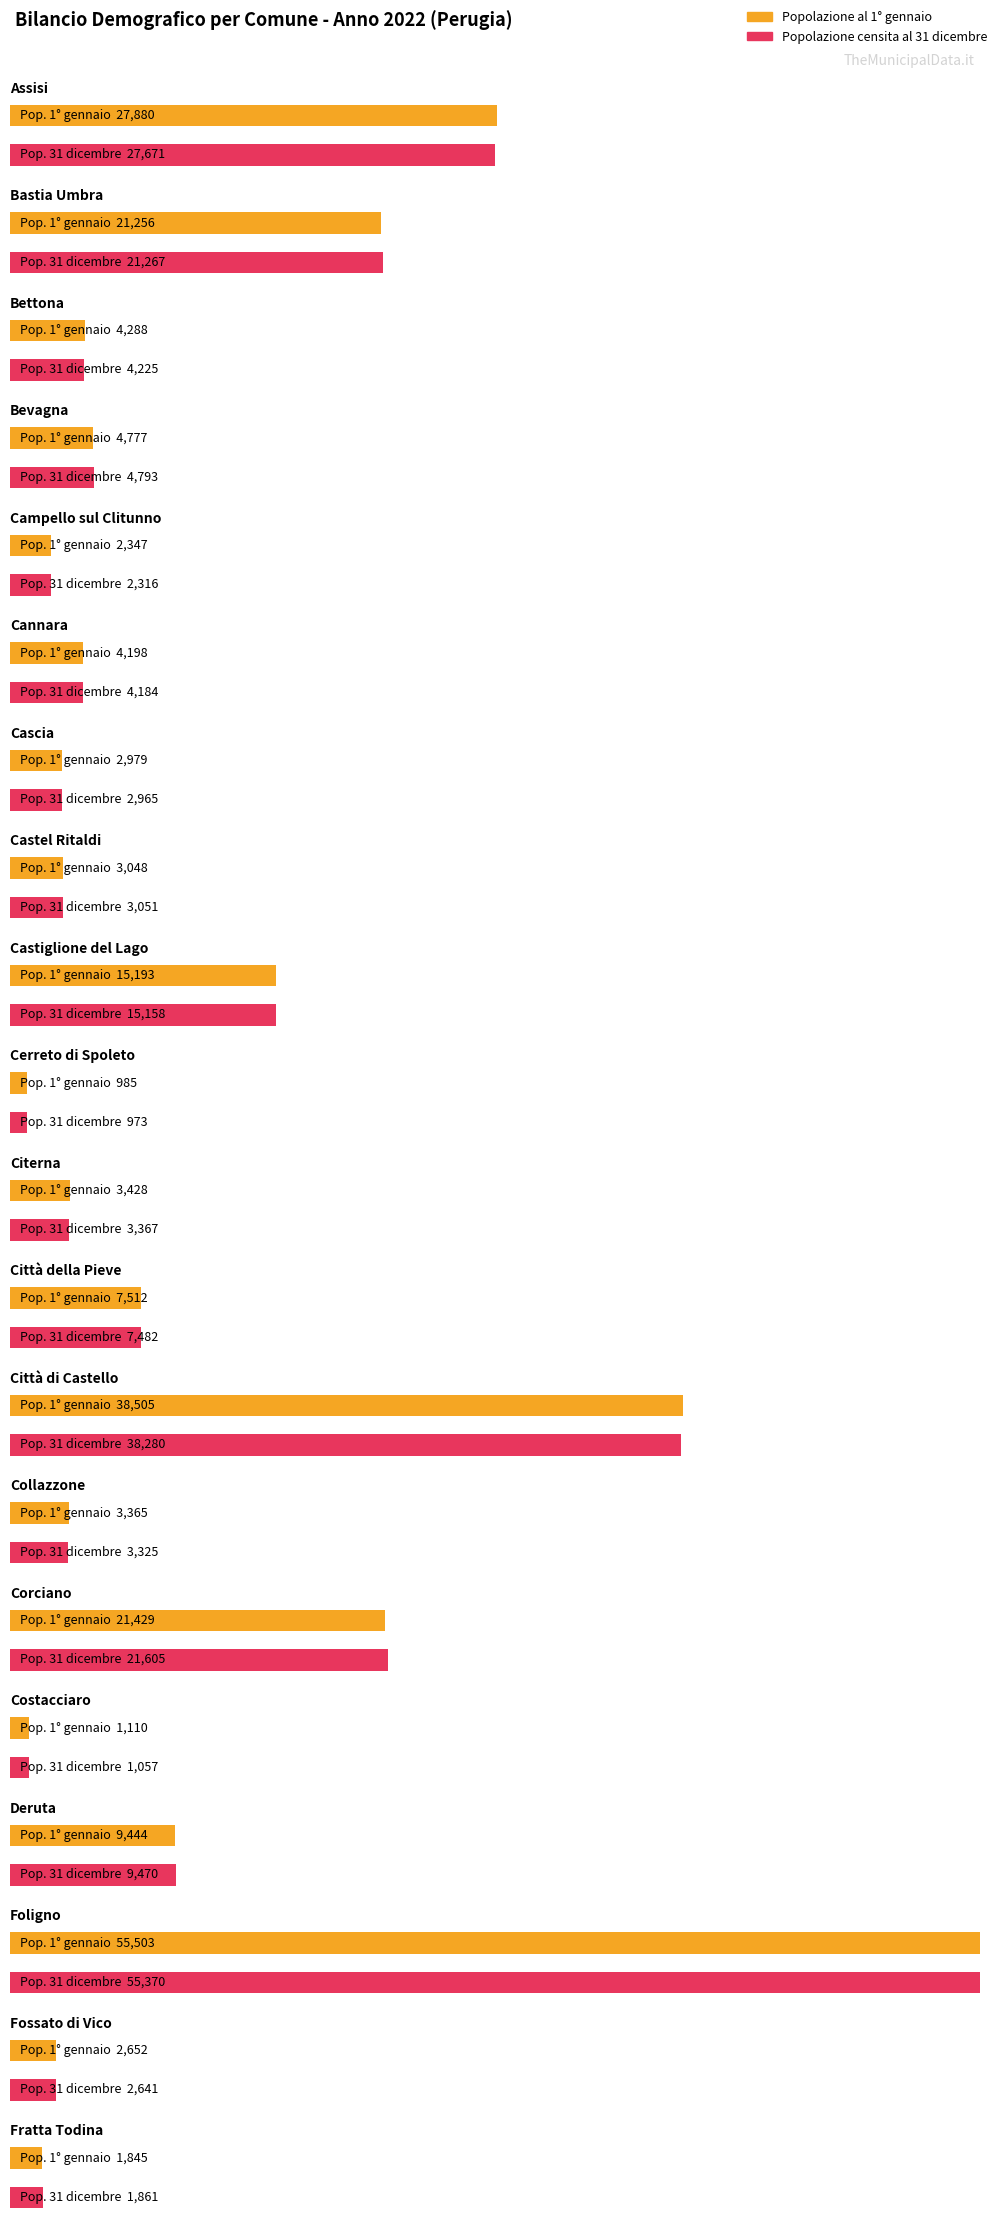

How many bars are there in total?

40